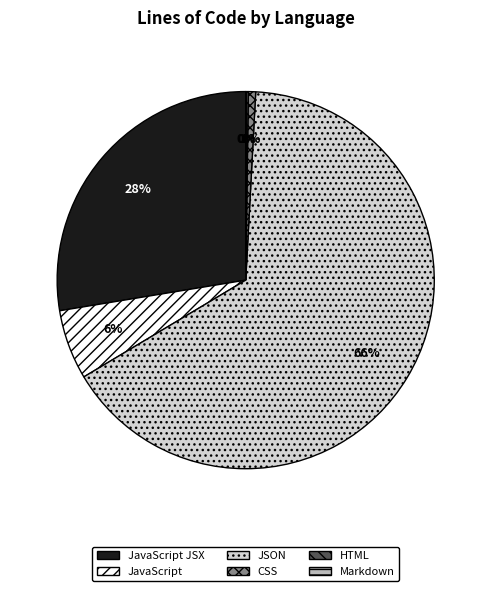

Which category has the biggest portion of the pie?

JSON